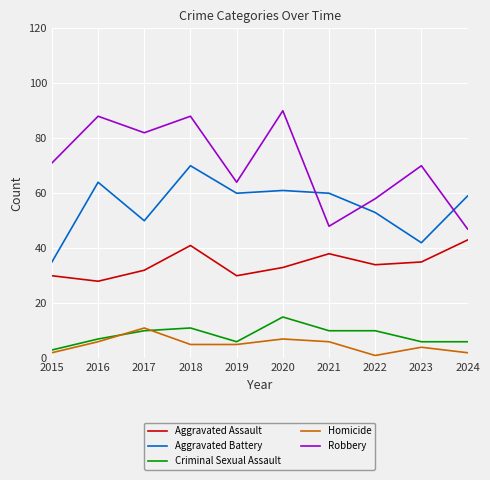

Is it true that Robbery equals 48 at 2021?

True